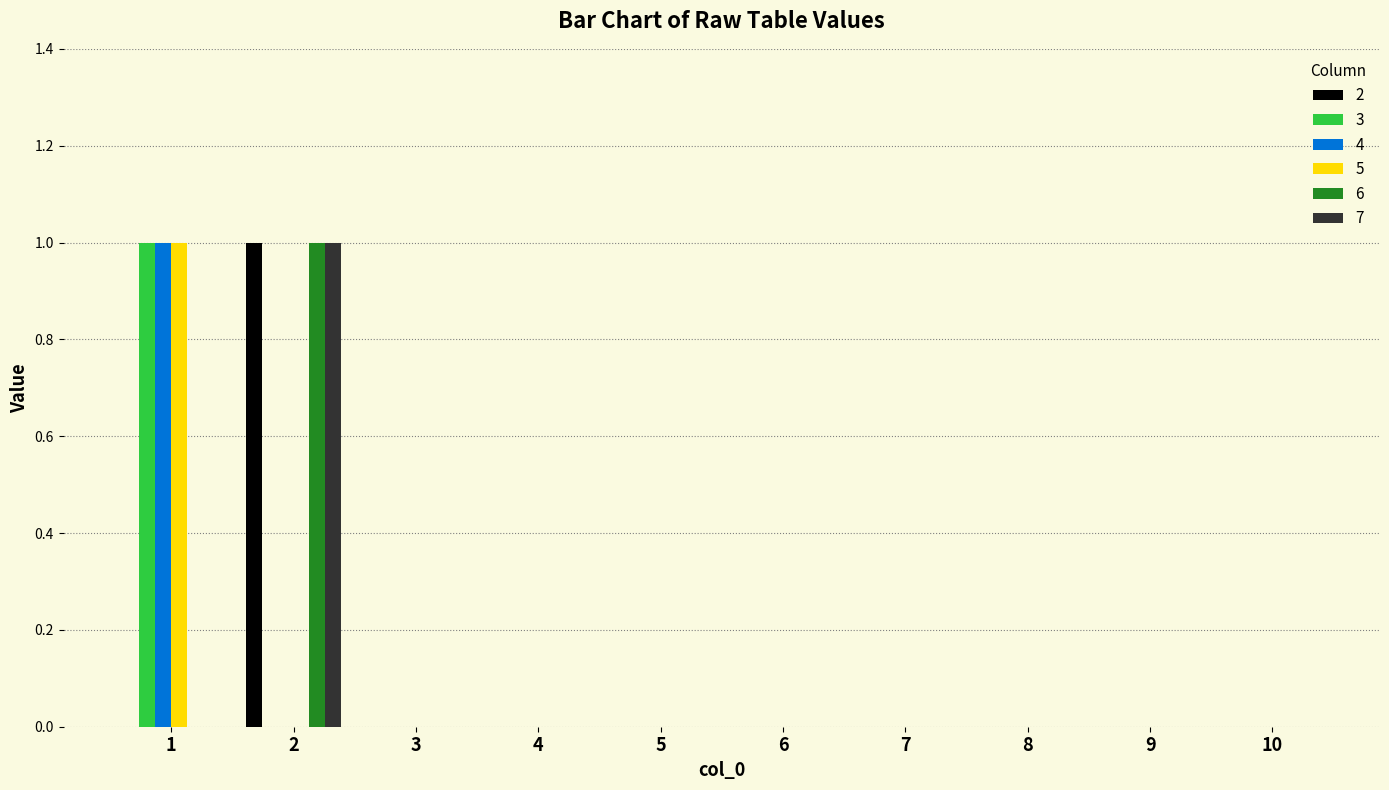

How many categories are shown in the chart?

10